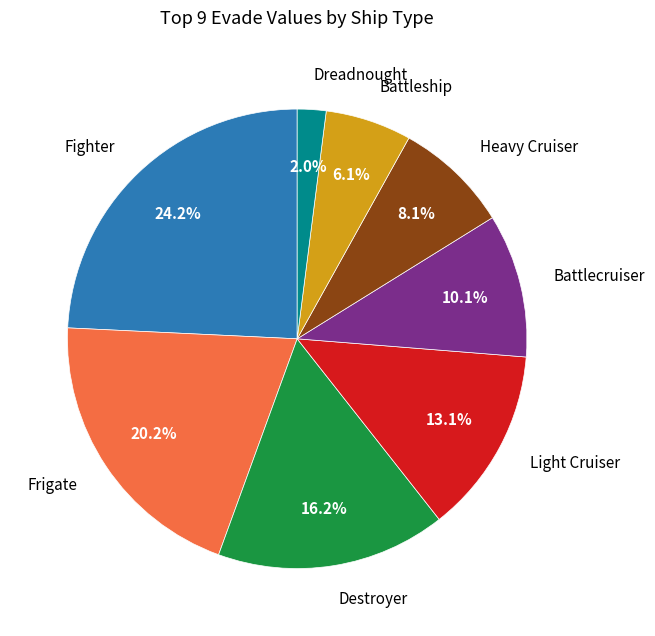

What is the smallest slice in the pie chart?

Dreadnought